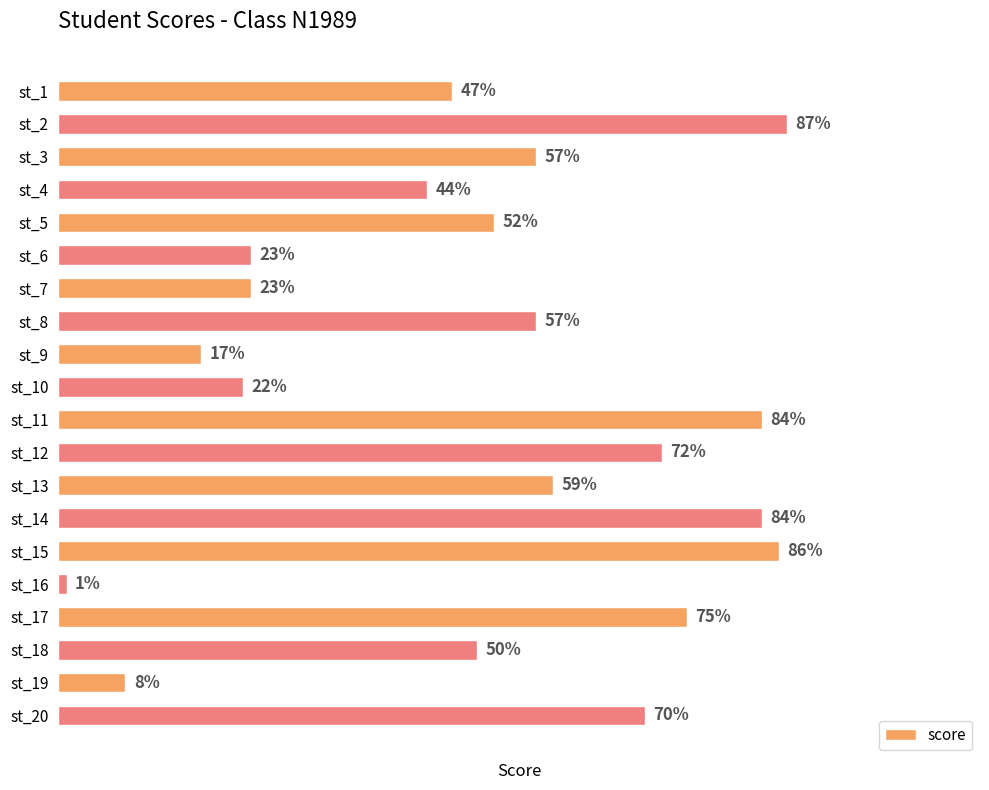

At which label is the value closest to 44?

st_4